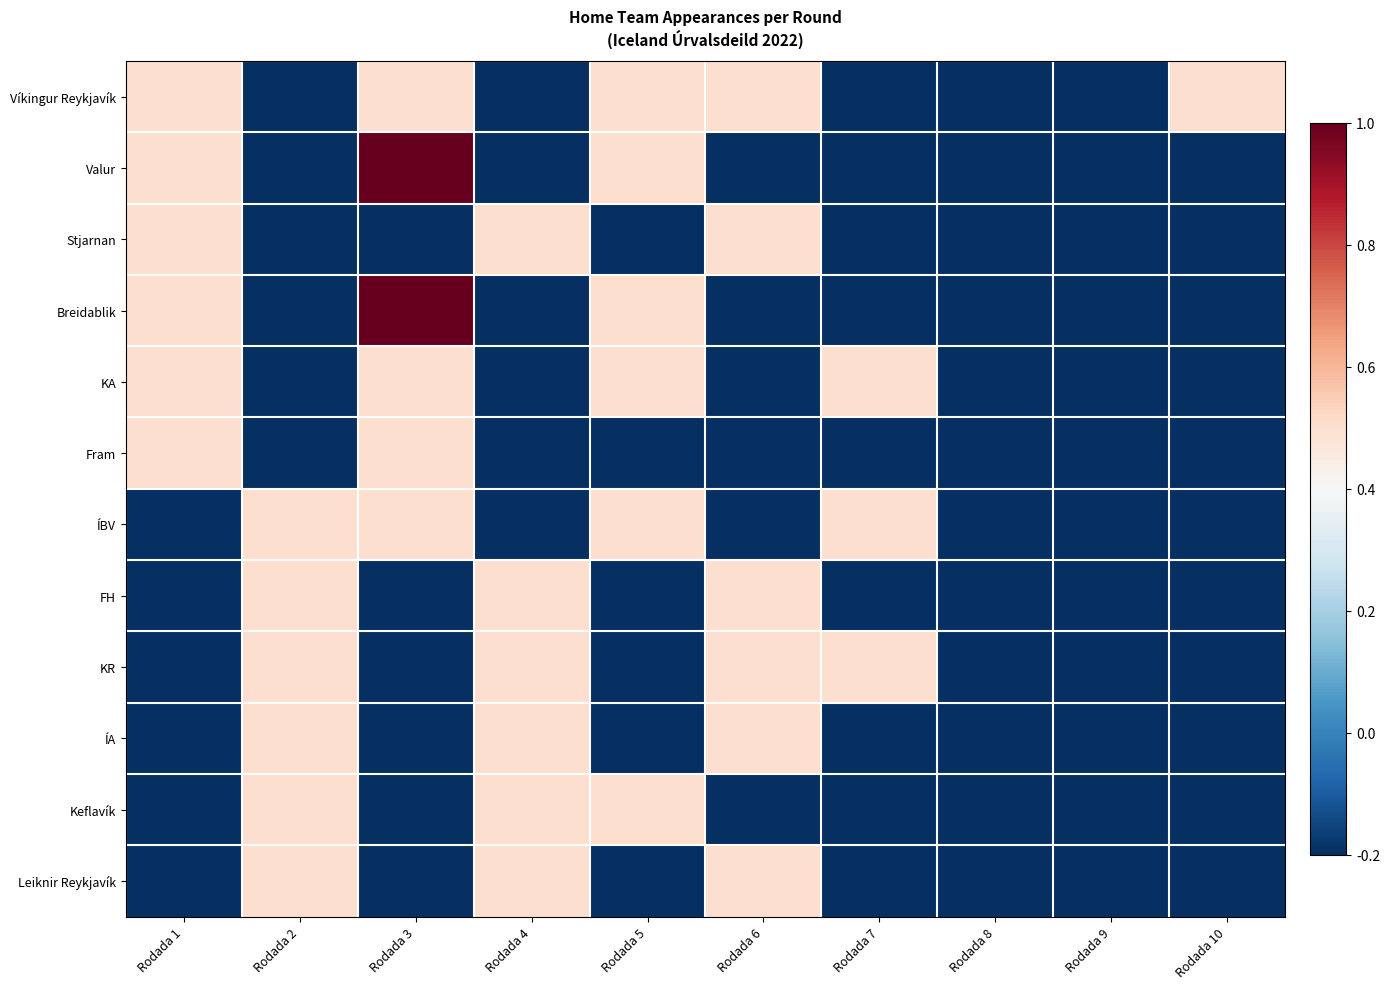

Reading left to right, what are all the values shown in this chart?

Víkingur Reykjavík: Rodada 1=0.5	Rodada 2=-0.2	Rodada 3=0.5	Rodada 4=-0.2	Rodada 5=0.5	Rodada 6=0.5	Rodada 7=-0.2	Rodada 8=-0.2	Rodada 9=-0.2	Rodada 10=0.5
Valur: Rodada 1=0.5	Rodada 2=-0.2	Rodada 3=1.0	Rodada 4=-0.2	Rodada 5=0.5	Rodada 6=-0.2	Rodada 7=-0.2	Rodada 8=-0.2	Rodada 9=-0.2	Rodada 10=-0.2
Stjarnan: Rodada 1=0.5	Rodada 2=-0.2	Rodada 3=-0.2	Rodada 4=0.5	Rodada 5=-0.2	Rodada 6=0.5	Rodada 7=-0.2	Rodada 8=-0.2	Rodada 9=-0.2	Rodada 10=-0.2
Breidablik: Rodada 1=0.5	Rodada 2=-0.2	Rodada 3=1.0	Rodada 4=-0.2	Rodada 5=0.5	Rodada 6=-0.2	Rodada 7=-0.2	Rodada 8=-0.2	Rodada 9=-0.2	Rodada 10=-0.2
KA: Rodada 1=0.5	Rodada 2=-0.2	Rodada 3=0.5	Rodada 4=-0.2	Rodada 5=0.5	Rodada 6=-0.2	Rodada 7=0.5	Rodada 8=-0.2	Rodada 9=-0.2	Rodada 10=-0.2
Fram: Rodada 1=0.5	Rodada 2=-0.2	Rodada 3=0.5	Rodada 4=-0.2	Rodada 5=-0.2	Rodada 6=-0.2	Rodada 7=-0.2	Rodada 8=-0.2	Rodada 9=-0.2	Rodada 10=-0.2
ÍBV: Rodada 1=-0.2	Rodada 2=0.5	Rodada 3=0.5	Rodada 4=-0.2	Rodada 5=0.5	Rodada 6=-0.2	Rodada 7=0.5	Rodada 8=-0.2	Rodada 9=-0.2	Rodada 10=-0.2
FH: Rodada 1=-0.2	Rodada 2=0.5	Rodada 3=-0.2	Rodada 4=0.5	Rodada 5=-0.2	Rodada 6=0.5	Rodada 7=-0.2	Rodada 8=-0.2	Rodada 9=-0.2	Rodada 10=-0.2
KR: Rodada 1=-0.2	Rodada 2=0.5	Rodada 3=-0.2	Rodada 4=0.5	Rodada 5=-0.2	Rodada 6=0.5	Rodada 7=0.5	Rodada 8=-0.2	Rodada 9=-0.2	Rodada 10=-0.2
ÍA: Rodada 1=-0.2	Rodada 2=0.5	Rodada 3=-0.2	Rodada 4=0.5	Rodada 5=-0.2	Rodada 6=0.5	Rodada 7=-0.2	Rodada 8=-0.2	Rodada 9=-0.2	Rodada 10=-0.2
Keflavík: Rodada 1=-0.2	Rodada 2=0.5	Rodada 3=-0.2	Rodada 4=0.5	Rodada 5=0.5	Rodada 6=-0.2	Rodada 7=-0.2	Rodada 8=-0.2	Rodada 9=-0.2	Rodada 10=-0.2
Leiknir Reykjavík: Rodada 1=-0.2	Rodada 2=0.5	Rodada 3=-0.2	Rodada 4=0.5	Rodada 5=-0.2	Rodada 6=0.5	Rodada 7=-0.2	Rodada 8=-0.2	Rodada 9=-0.2	Rodada 10=-0.2